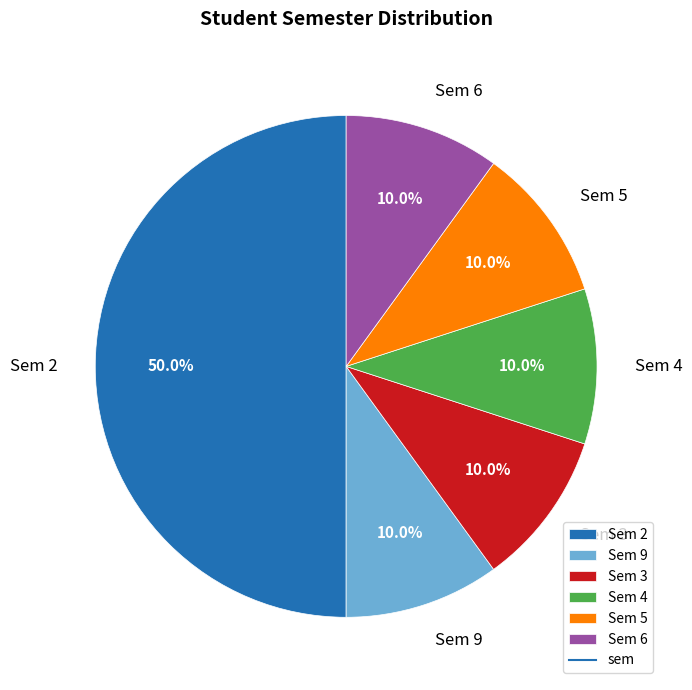

Is Sem 4 the majority of the pie?

No